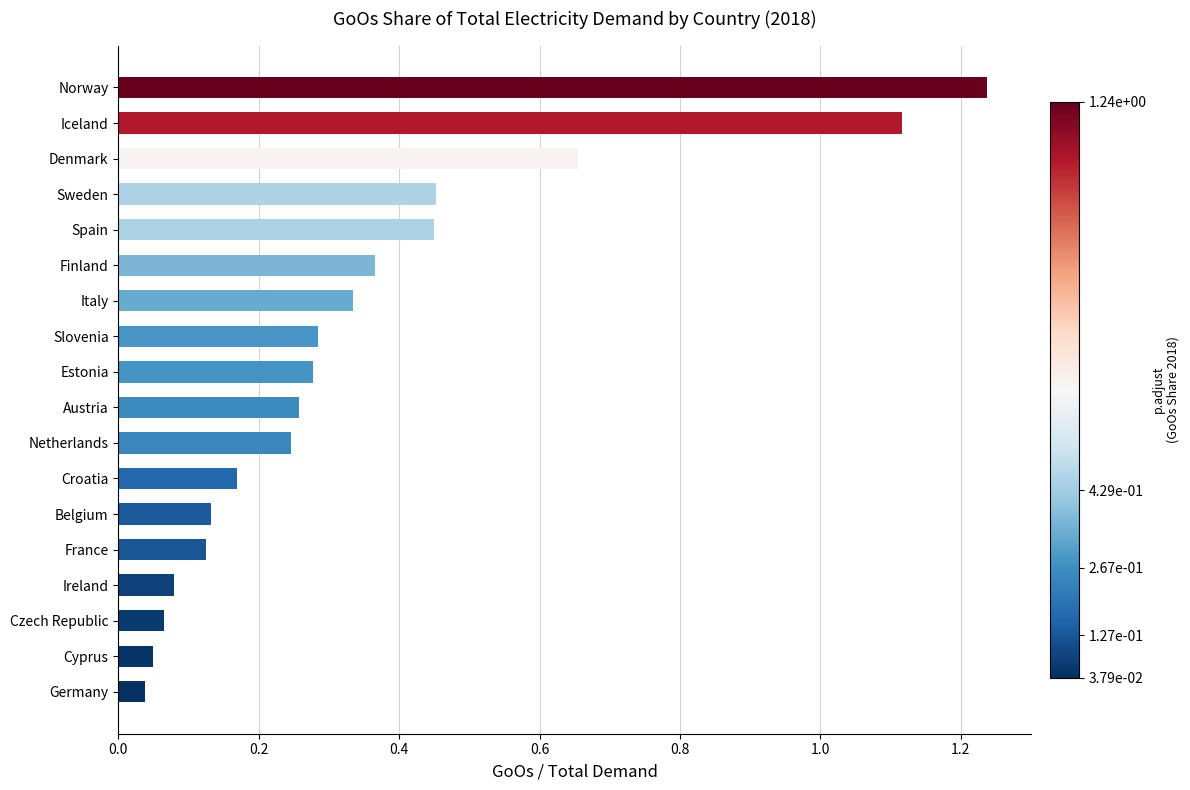

What is the sum of the values at Spain and Iceland?

1.6